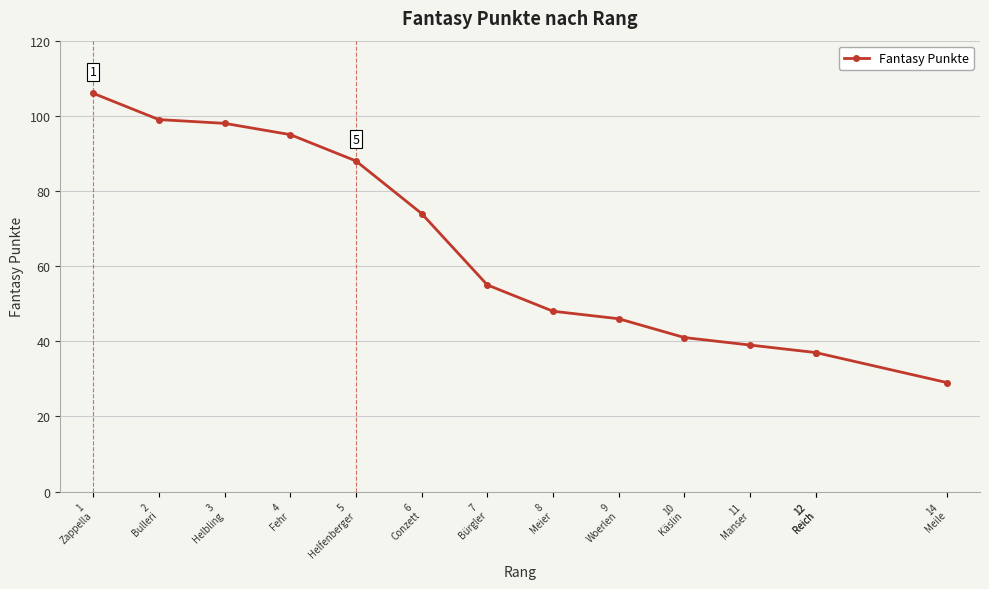

What is the change in value from 10
Käslin to 11
Manser?

-2